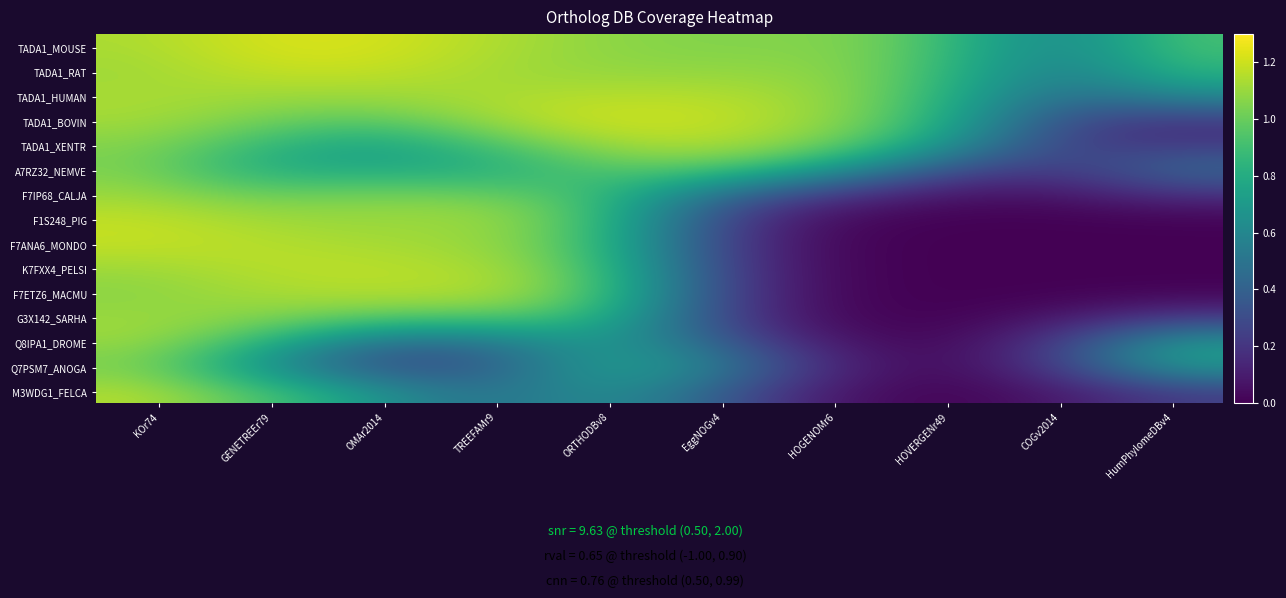

Reading left to right, list all the values displayed in this chart.

TADA1_MOUSE: KOr74=1	GENETREEr79=1	OMAr2014=1	TREEFAMr9=1	ORTHODBv8=1	EggNOGv4=1	HOGENOMr6=1	HOVERGENr49=1	COGv2014=0	HumPhylomeDBv4=1
TADA1_RAT: KOr74=1	GENETREEr79=1	OMAr2014=1	TREEFAMr9=1	ORTHODBv8=1	EggNOGv4=1	HOGENOMr6=1	HOVERGENr49=1	COGv2014=0	HumPhylomeDBv4=1
TADA1_HUMAN: KOr74=1	GENETREEr79=1	OMAr2014=1	TREEFAMr9=1	ORTHODBv8=1	EggNOGv4=1	HOGENOMr6=1	HOVERGENr49=1	COGv2014=0	HumPhylomeDBv4=1
TADA1_BOVIN: KOr74=1	GENETREEr79=1	OMAr2014=1	TREEFAMr9=1	ORTHODBv8=1	EggNOGv4=1	HOGENOMr6=1	HOVERGENr49=1	COGv2014=0	HumPhylomeDBv4=0
TADA1_XENTR: KOr74=1	GENETREEr79=1	OMAr2014=0	TREEFAMr9=1	ORTHODBv8=1	EggNOGv4=1	HOGENOMr6=1	HOVERGENr49=1	COGv2014=0	HumPhylomeDBv4=0
A7RZ32_NEMVE: KOr74=1	GENETREEr79=0	OMAr2014=1	TREEFAMr9=0	ORTHODBv8=1	EggNOGv4=1	HOGENOMr6=1	HOVERGENr49=0	COGv2014=0	HumPhylomeDBv4=1
F7IP68_CALJA: KOr74=1	GENETREEr79=1	OMAr2014=1	TREEFAMr9=1	ORTHODBv8=1	EggNOGv4=0	HOGENOMr6=0	HOVERGENr49=0	COGv2014=0	HumPhylomeDBv4=0
F1S248_PIG: KOr74=1	GENETREEr79=1	OMAr2014=1	TREEFAMr9=1	ORTHODBv8=1	EggNOGv4=0	HOGENOMr6=0	HOVERGENr49=0	COGv2014=0	HumPhylomeDBv4=0
F7ANA6_MONDO: KOr74=1	GENETREEr79=1	OMAr2014=1	TREEFAMr9=1	ORTHODBv8=1	EggNOGv4=0	HOGENOMr6=0	HOVERGENr49=0	COGv2014=0	HumPhylomeDBv4=0
K7FXX4_PELSI: KOr74=1	GENETREEr79=1	OMAr2014=1	TREEFAMr9=1	ORTHODBv8=1	EggNOGv4=0	HOGENOMr6=0	HOVERGENr49=0	COGv2014=0	HumPhylomeDBv4=0
F7ETZ6_MACMU: KOr74=1	GENETREEr79=1	OMAr2014=1	TREEFAMr9=1	ORTHODBv8=1	EggNOGv4=0	HOGENOMr6=0	HOVERGENr49=0	COGv2014=0	HumPhylomeDBv4=0
G3X142_SARHA: KOr74=1	GENETREEr79=1	OMAr2014=1	TREEFAMr9=1	ORTHODBv8=1	EggNOGv4=0	HOGENOMr6=0	HOVERGENr49=0	COGv2014=0	HumPhylomeDBv4=0
Q8IPA1_DROME: KOr74=1	GENETREEr79=1	OMAr2014=0	TREEFAMr9=0	ORTHODBv8=1	EggNOGv4=0	HOGENOMr6=0	HOVERGENr49=0	COGv2014=0	HumPhylomeDBv4=1
Q7PSM7_ANOGA: KOr74=1	GENETREEr79=0	OMAr2014=0	TREEFAMr9=0	ORTHODBv8=1	EggNOGv4=1	HOGENOMr6=0	HOVERGENr49=0	COGv2014=0	HumPhylomeDBv4=1
M3WDG1_FELCA: KOr74=1	GENETREEr79=1	OMAr2014=1	TREEFAMr9=0	ORTHODBv8=1	EggNOGv4=0	HOGENOMr6=0	HOVERGENr49=0	COGv2014=0	HumPhylomeDBv4=0